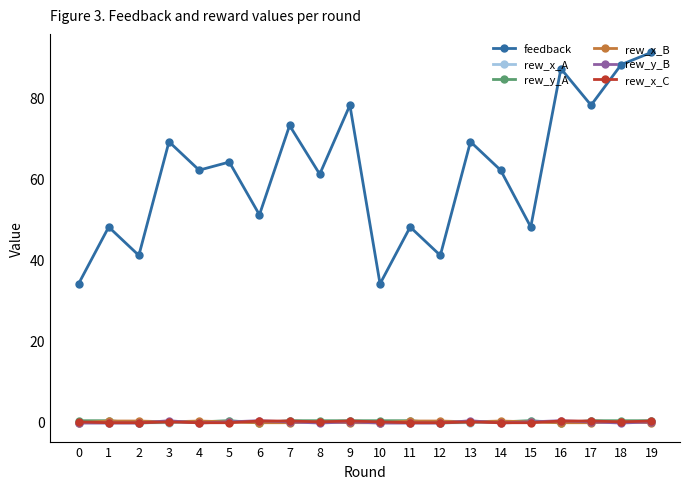

Is it true that rew_y_B equals 0.3 at 16?

True